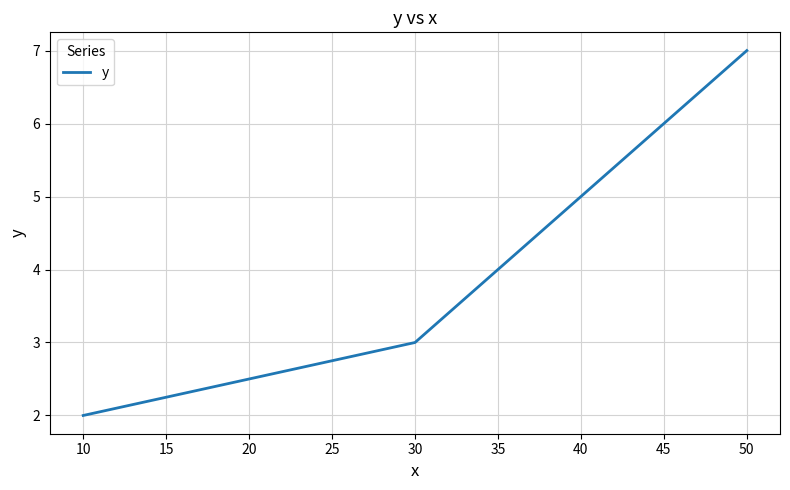

What is the maximum value shown in the chart?

7